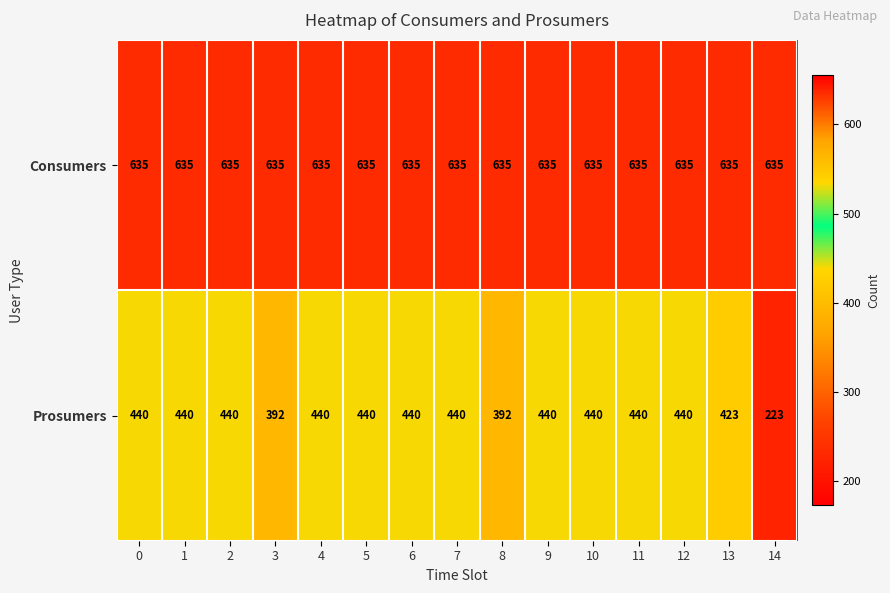

What is the greatest value displayed?

635